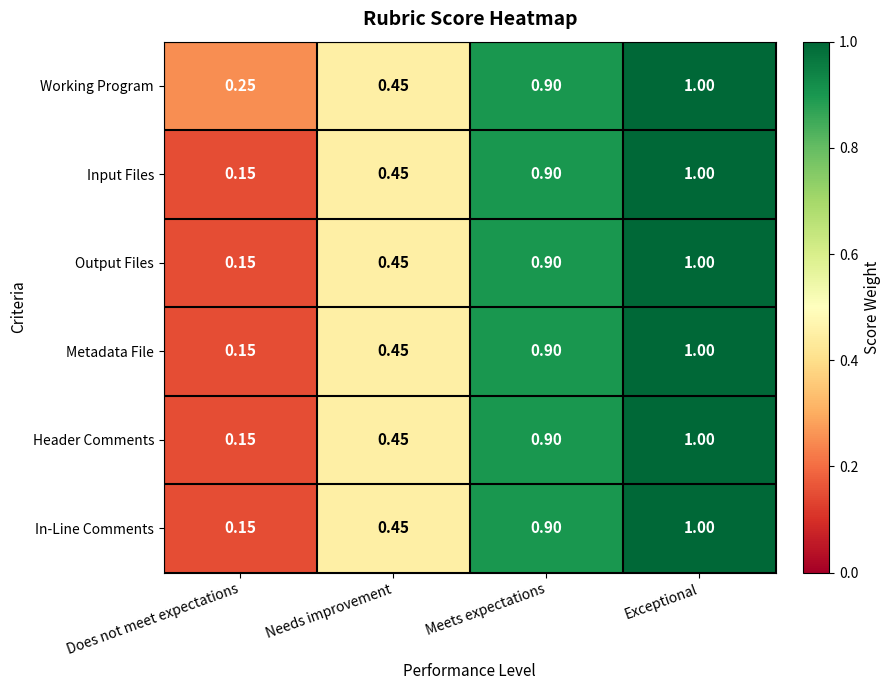

At which label is Input Files closest to 0?

Does not meet expectations